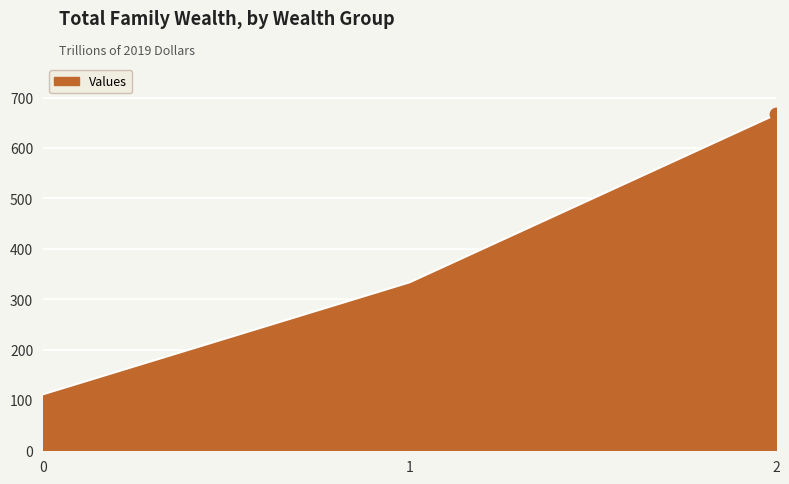

What is the change in value from 0 to 1?

+222.2